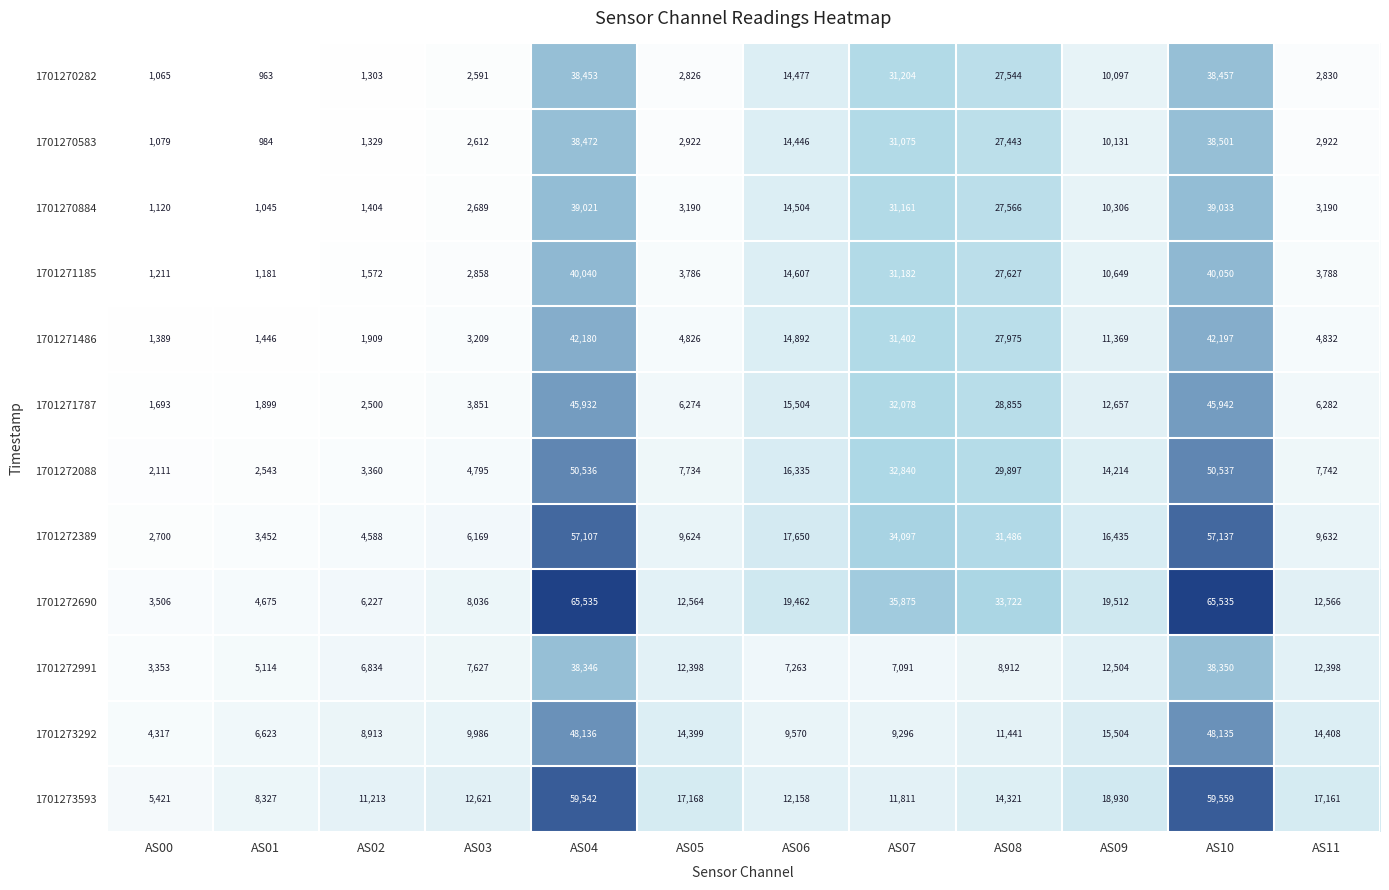

At AS11, list the series in order from largest to smallest.

1701273593, 1701273292, 1701272690, 1701272991, 1701272389, 1701272088, 1701271787, 1701271486, 1701271185, 1701270884, 1701270583, 1701270282